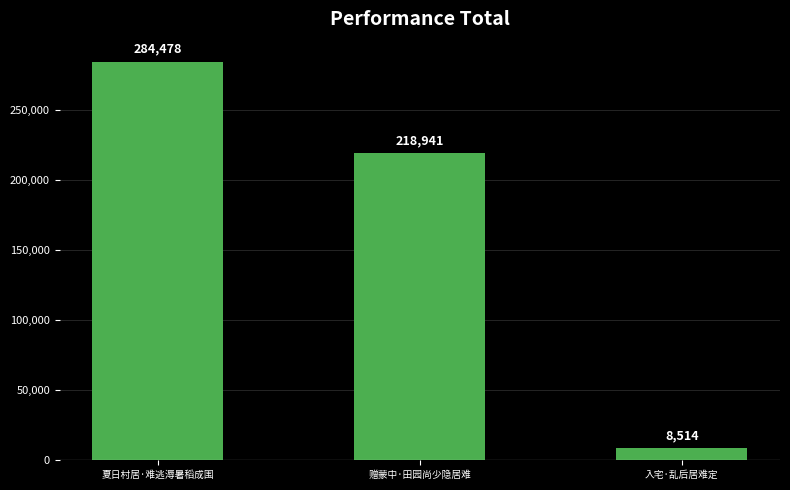

The chart shows a value of 218941 at 赠蒙中·田园尚少隐居难. True or false?

True